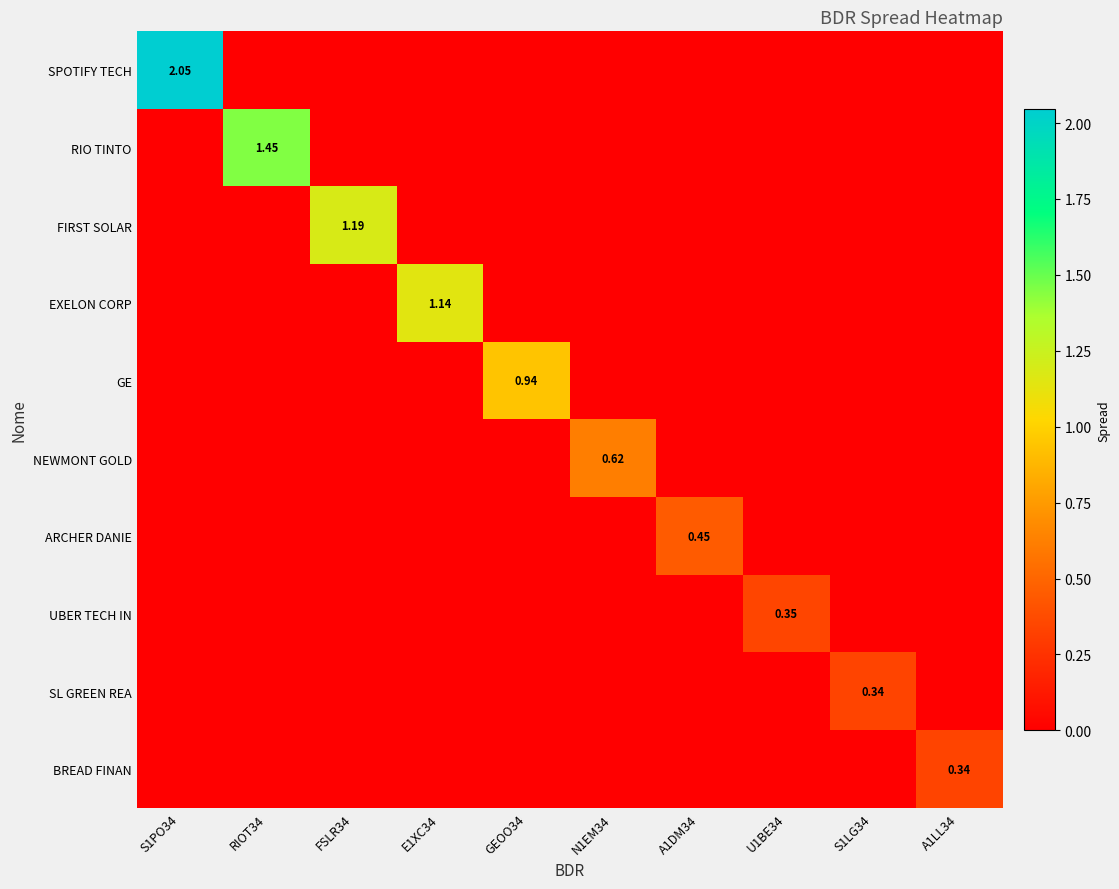

Which label corresponds to the smallest value in the chart?

RIOT34